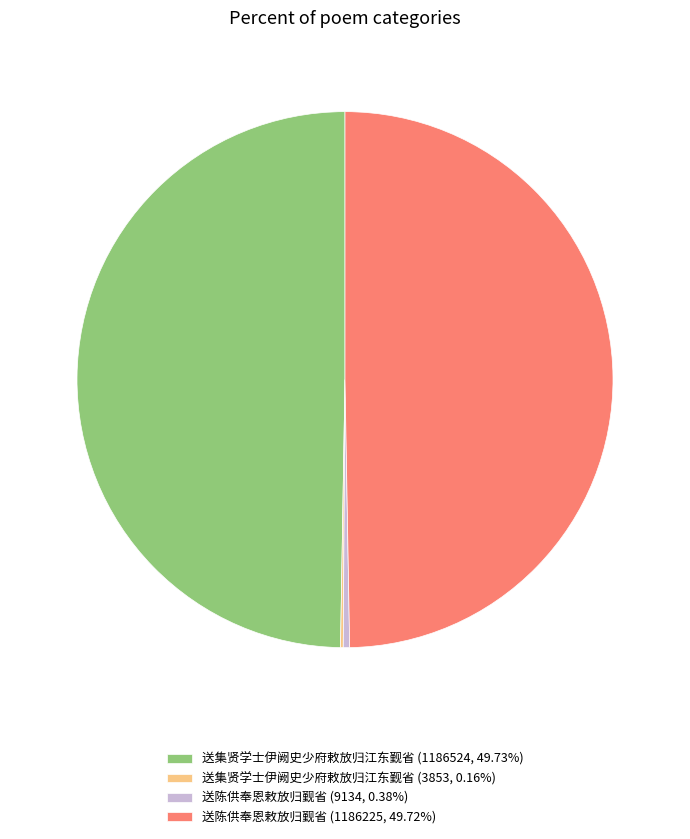

Is 送集贤学士伊阙史少府敕放归江东觐省 (1186524, 49.73%) the majority of the pie?

No